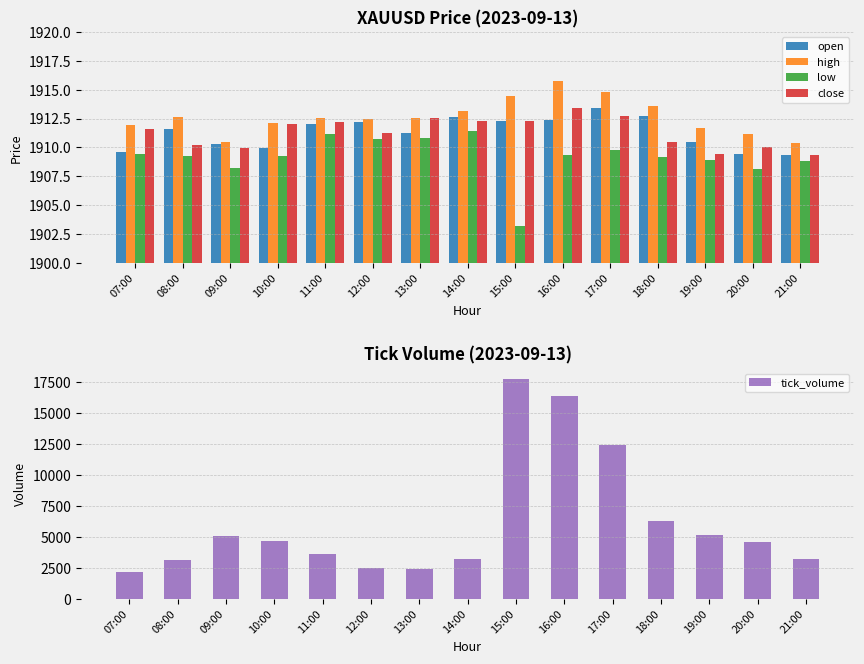

What is the value of the tick_volume bar at the 6th from the left?

2517